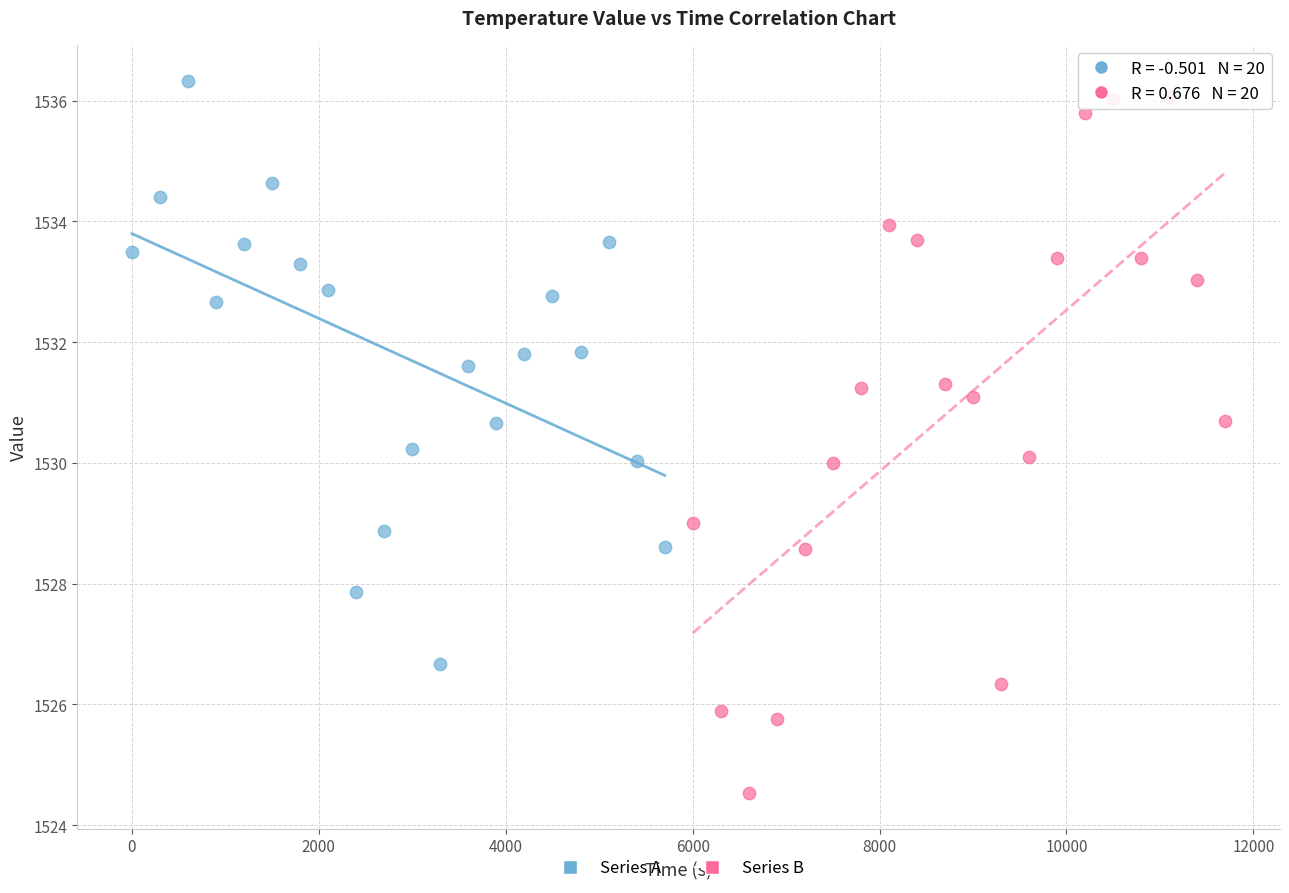

Which series has the largest Y range (max minus min)?

Series B